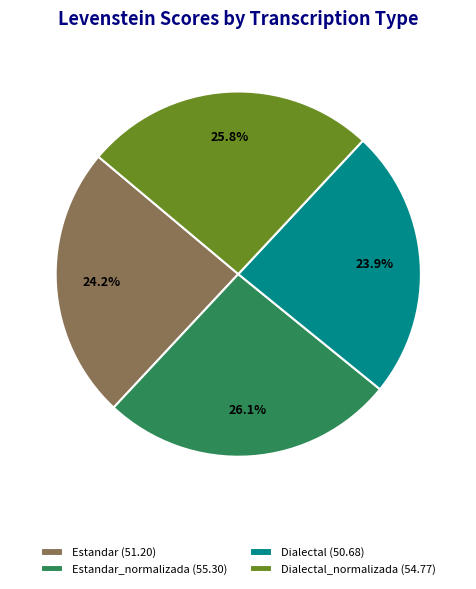

Does Estandar_normalizada (55.30) represent more than half of the total?

No